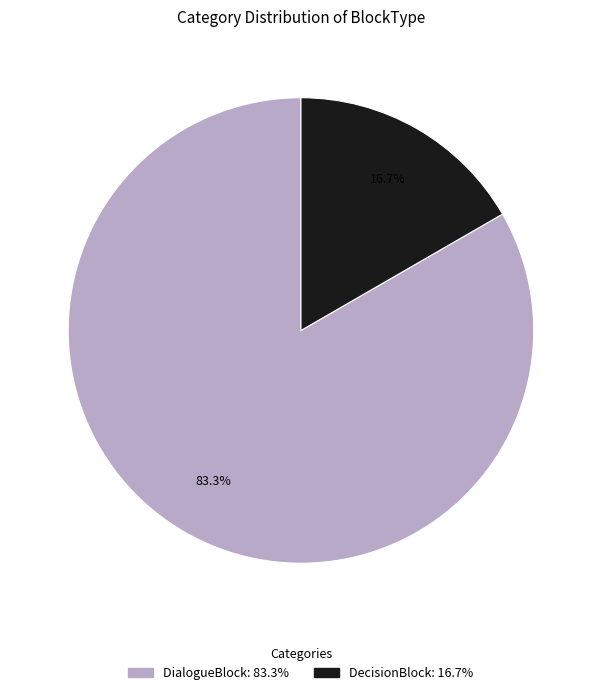

What percentage is the DialogueBlock slice, to the nearest percent?

83%